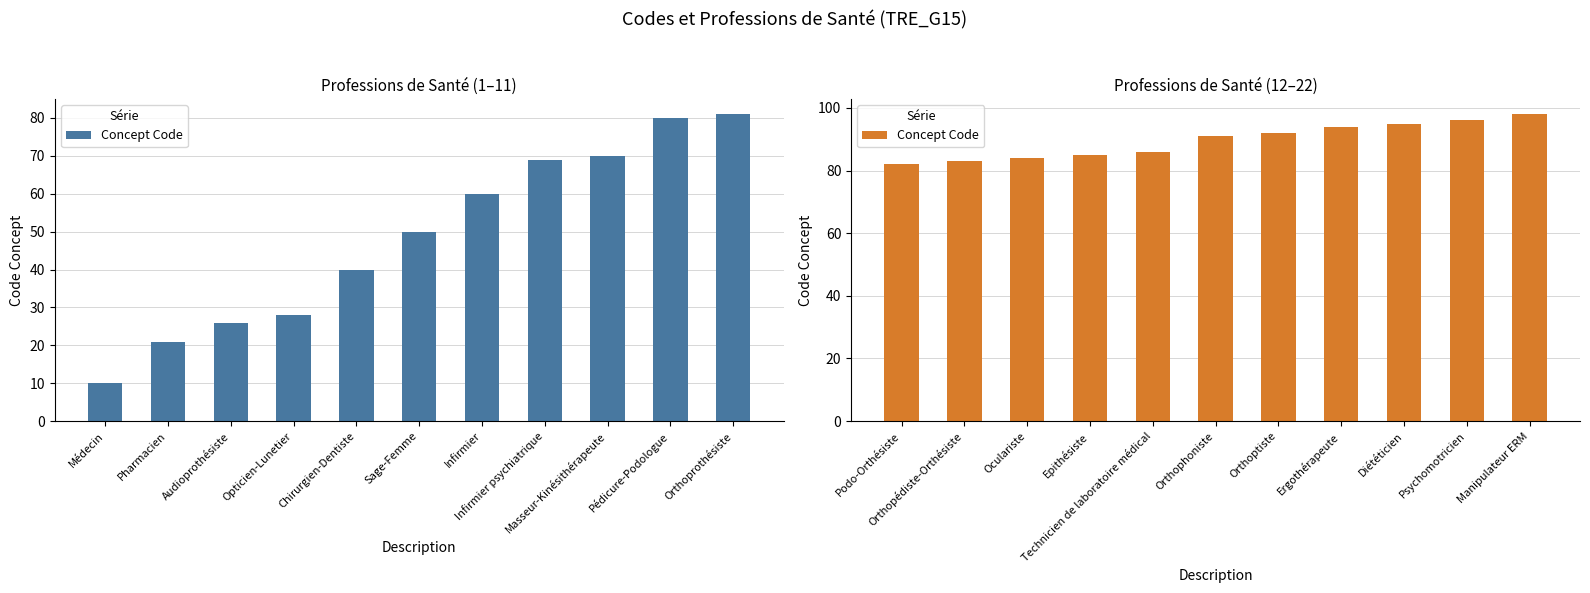

What is the label of the 11th bar from the right?

Podo-Orthésiste